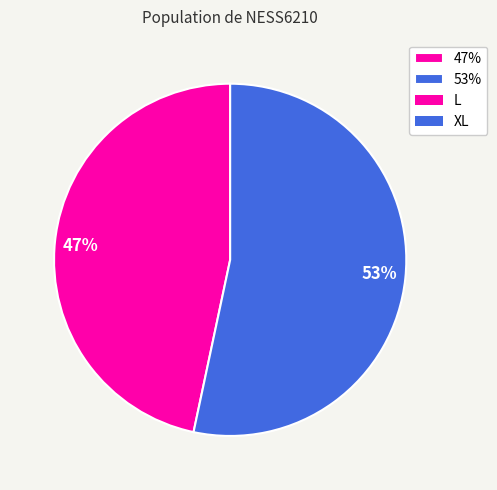

True or false: 47% accounts for 37% of the total.

False